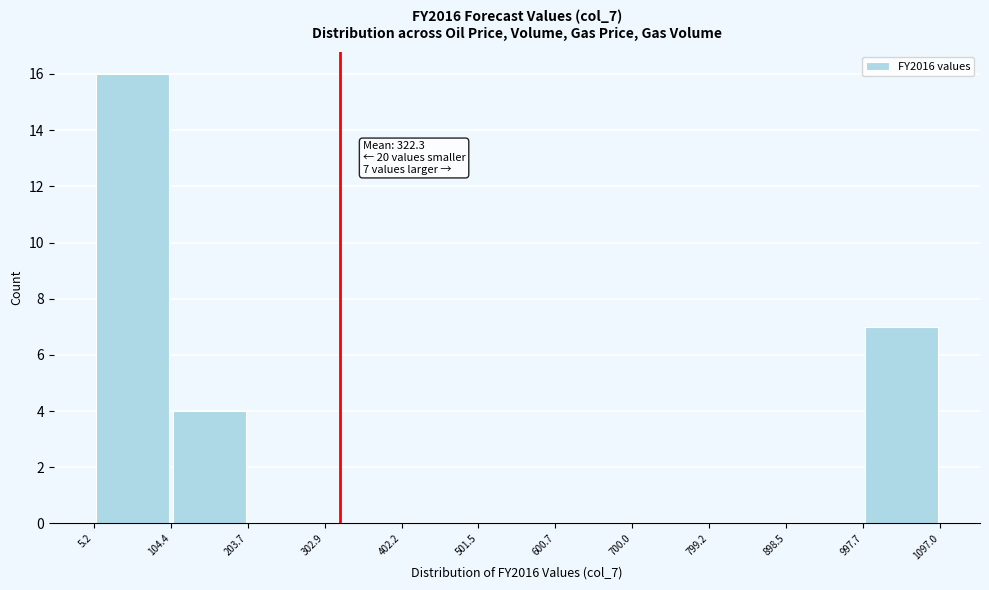

Over which range of the x-axis is the bar tallest?

5.2 to 104.4